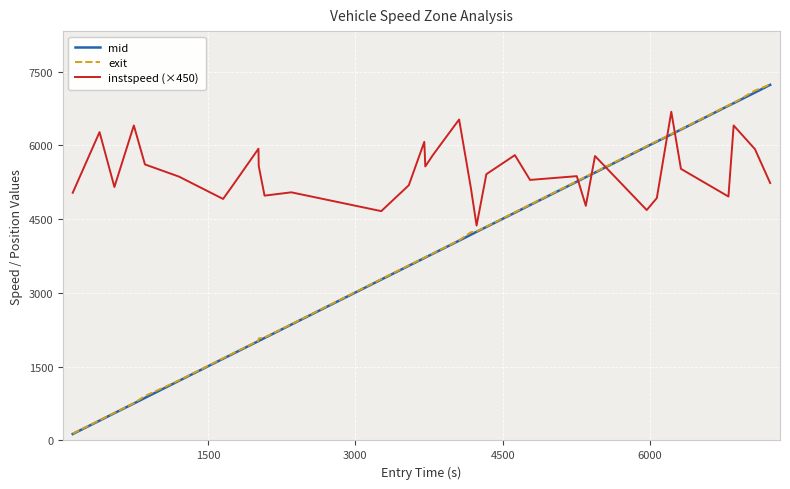

True or false: mid and instspeed (×450) cross at least once.

True